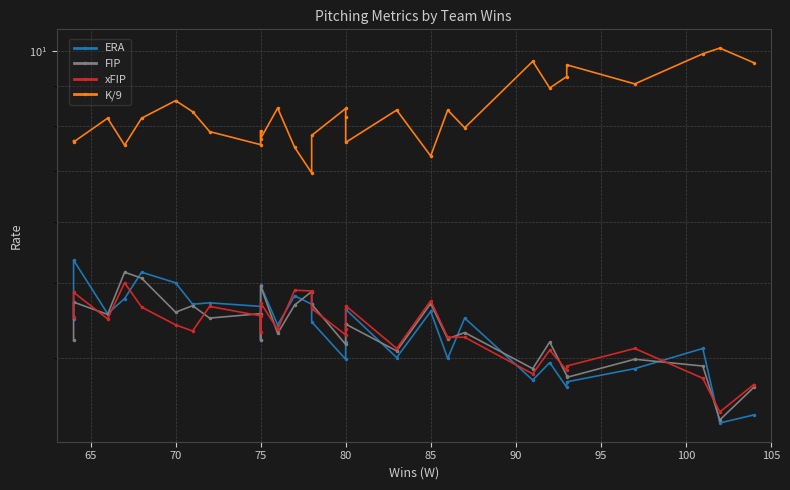

What is the value of the xFIP point at the 5th from the left?

4.7